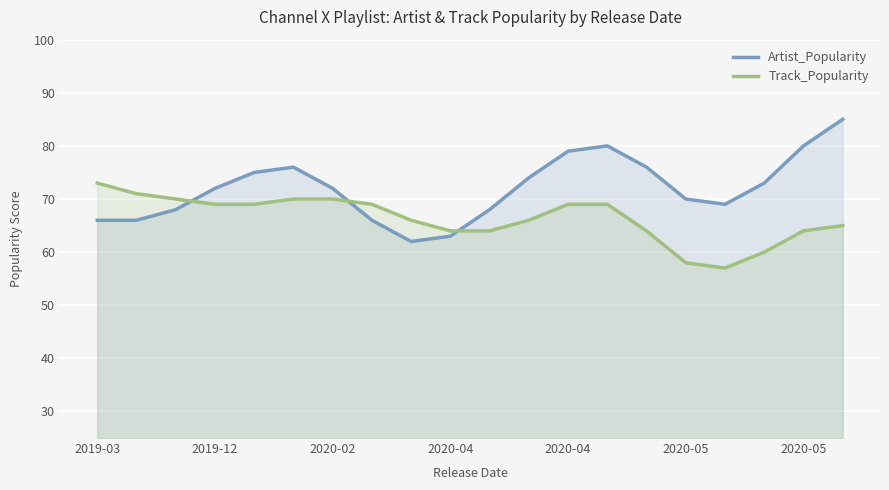

True or false: Artist_Popularity has a value of 63 at 2020-04.

True